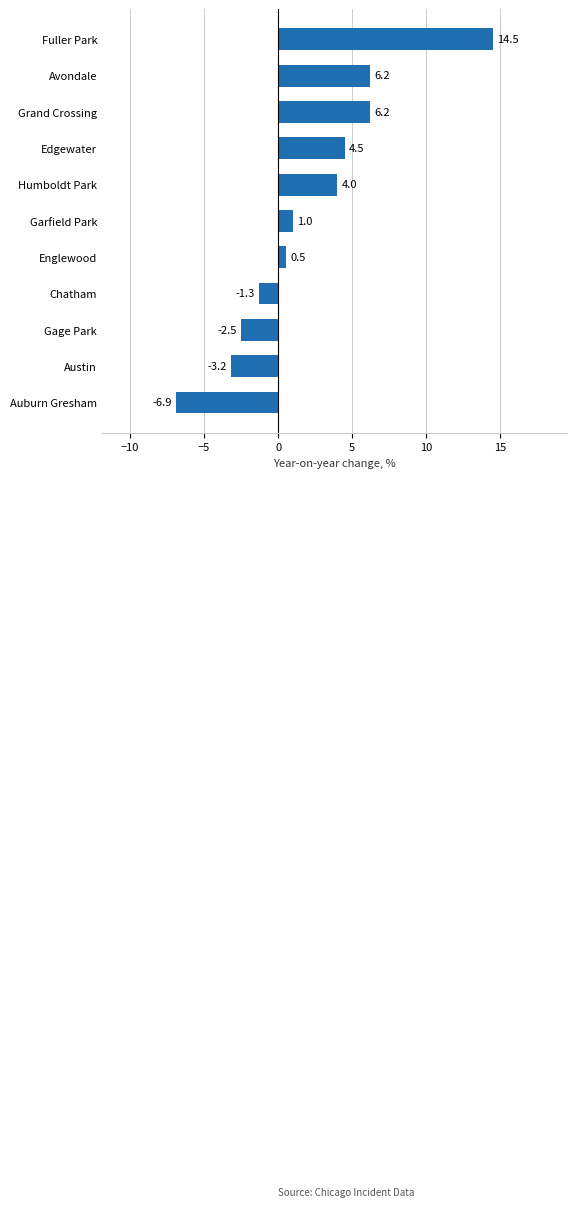

What is the sum of all values?

23.0